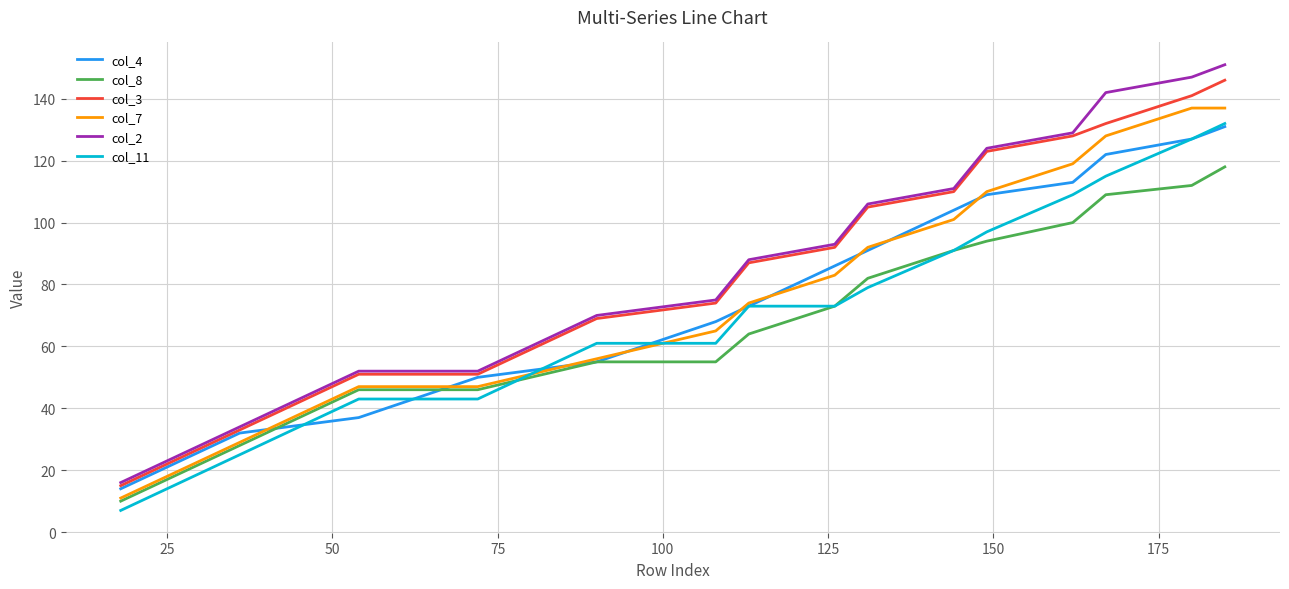

True or false: col_7 and col_3 intersect in this chart.

False